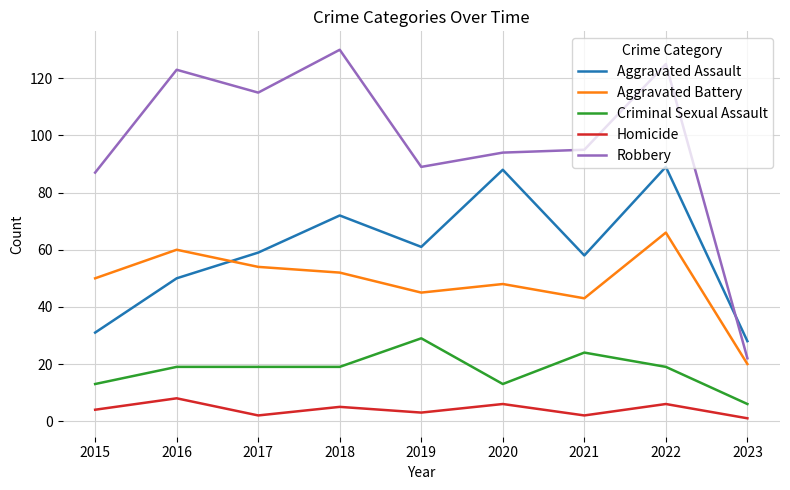

Count the Homicide values in the range 2 to 6.

7